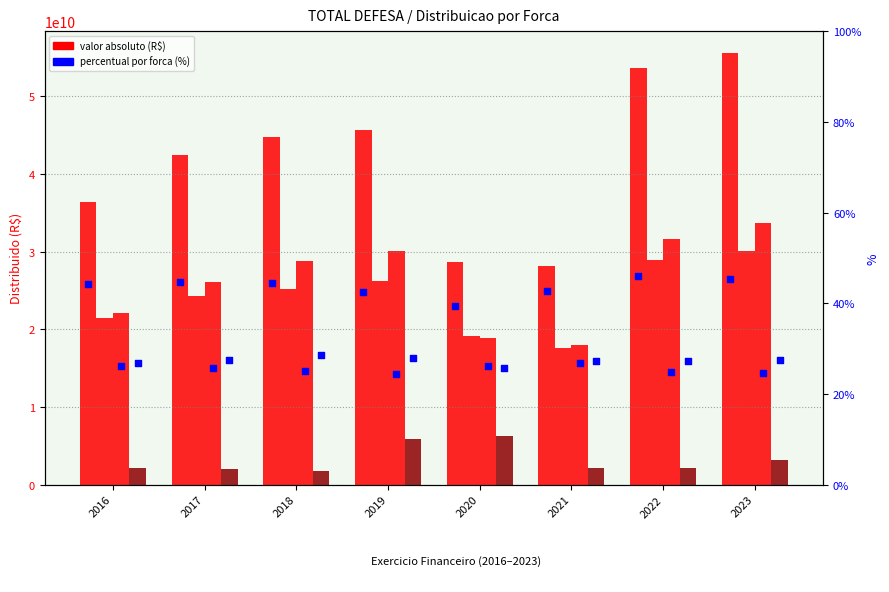

Is the value of TOTAL MD at 2017 greater than the value of TOTAL MARINHA at 2023?

No